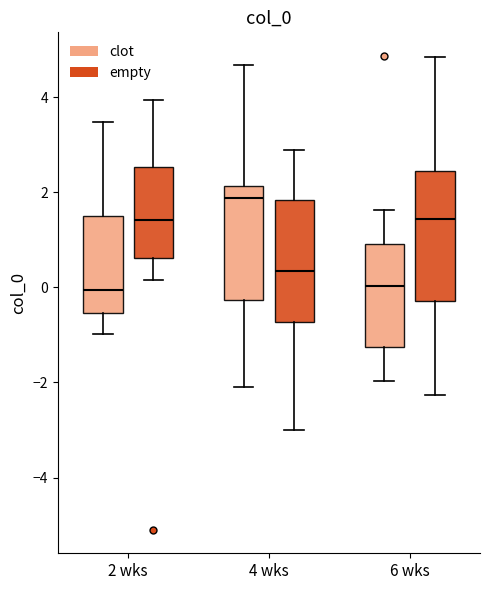

Reading left to right, read every box against the y-axis: the position of its median line, the range the box covers, and the ends of its whiskers. The values are not printed on the chart, so give them approximately, as read against the axis.

2 wks (clot): median 0.0, box -0.6 to 1.6, whiskers -1.0 to 3.4
2 wks (empty): median 1.4, box 0.6 to 2.6, whiskers 0.2 to 4.0
4 wks (clot): median 1.8, box -0.2 to 2.2, whiskers -2.0 to 4.6
4 wks (empty): median 0.4, box -0.8 to 1.8, whiskers -3.0 to 2.8
6 wks (clot): median 0.0, box -1.2 to 1.0, whiskers -2.0 to 1.6
6 wks (empty): median 1.4, box -0.2 to 2.4, whiskers -2.2 to 4.8